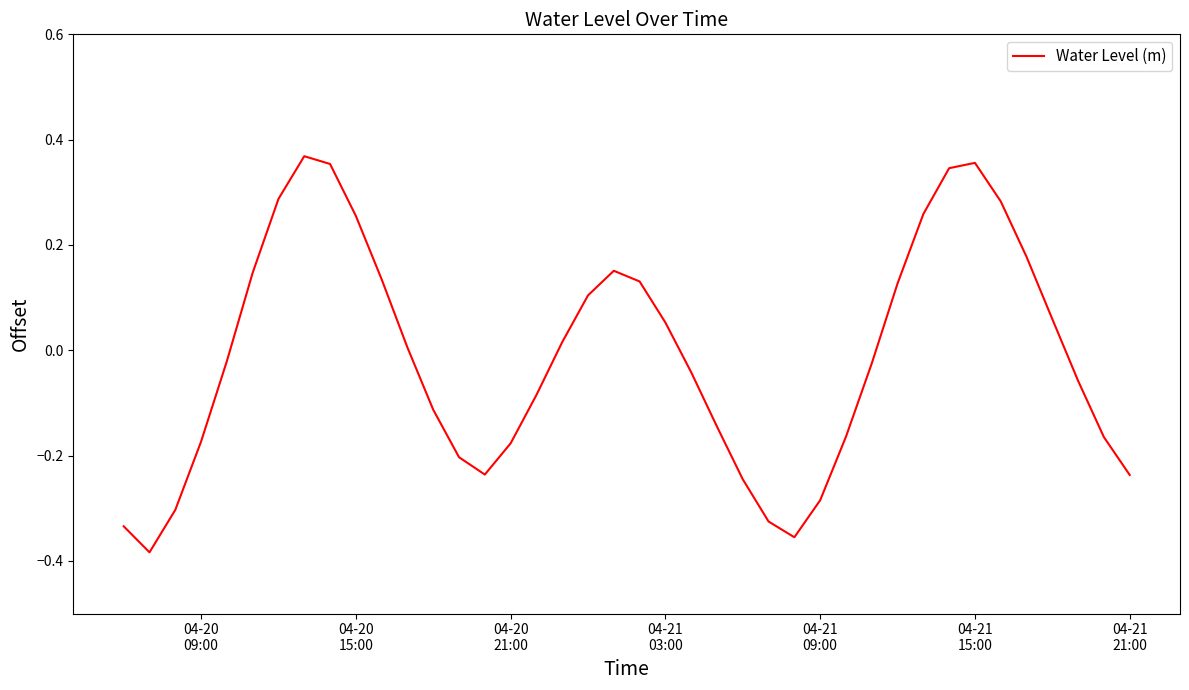

Is this an area chart (filled region under the line)?

No